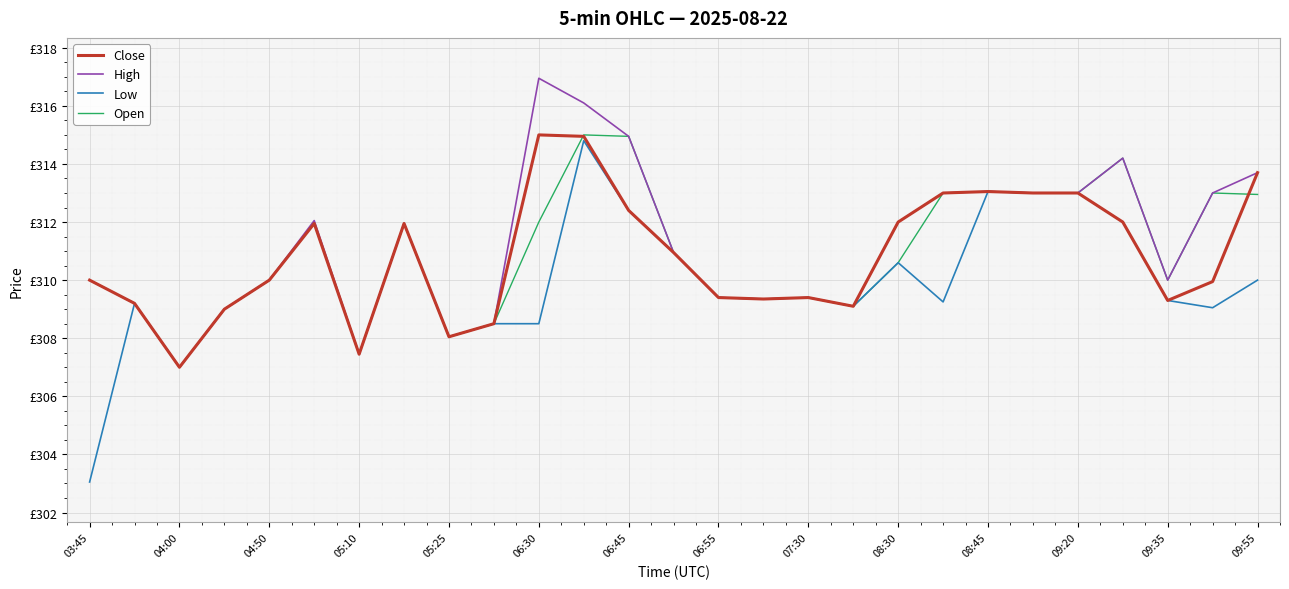

What are all the series names shown in the legend?

Close, High, Low, Open